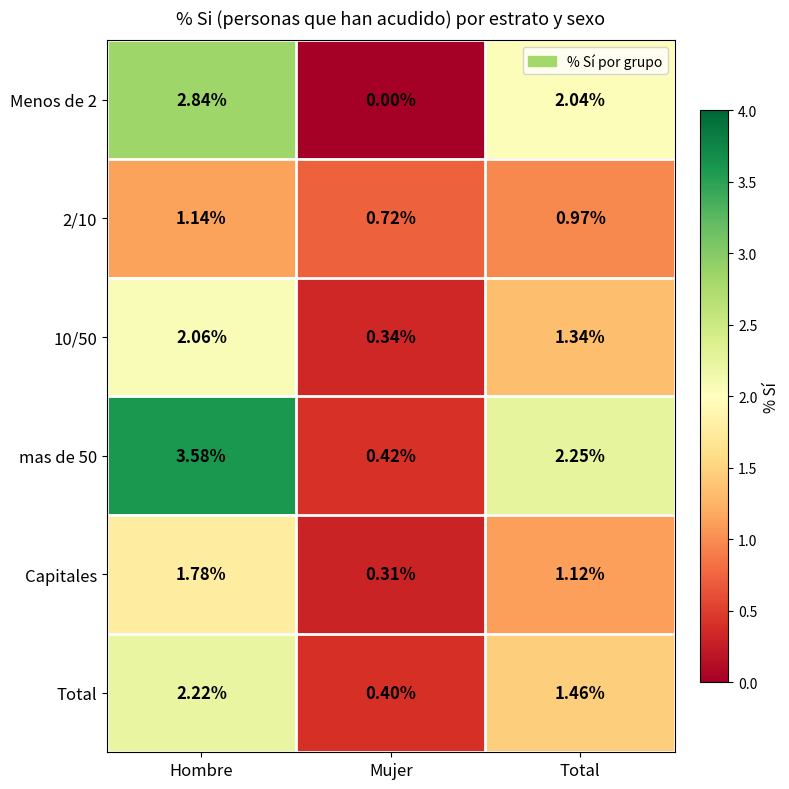

At which category is the sum across all series the highest?

Hombre